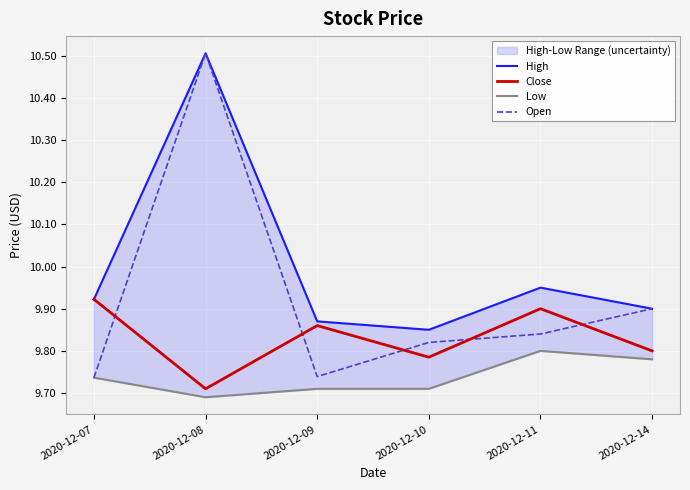

What is the average value of the Open series?

9.9